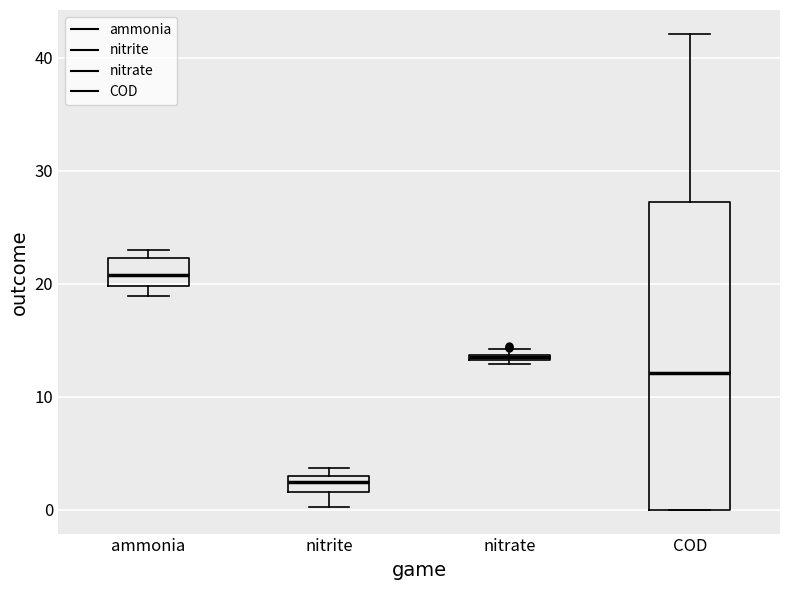

Where is the lower edge of the box for nitrite on the y-axis? The values are not printed on the chart, so give them approximately, as read against the axis.

2